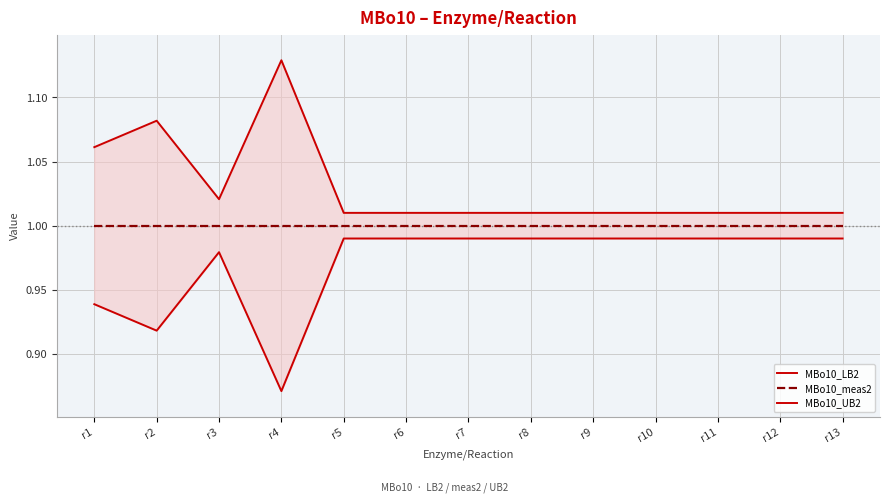

True or false: MBo10_meas2 and MBo10_LB2 intersect in this chart.

False